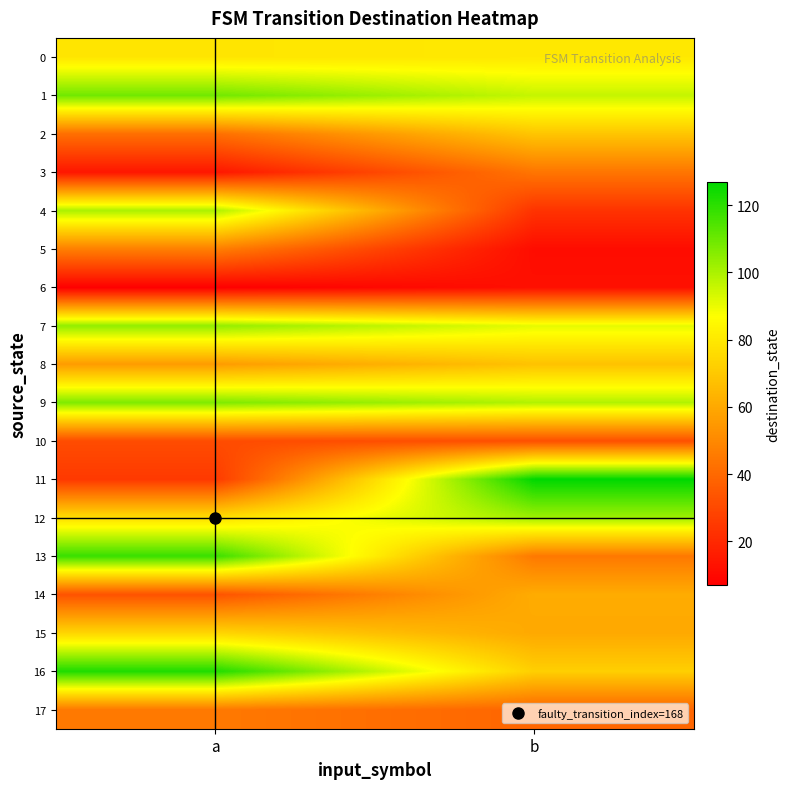

What is the maximum value shown in the chart?

127